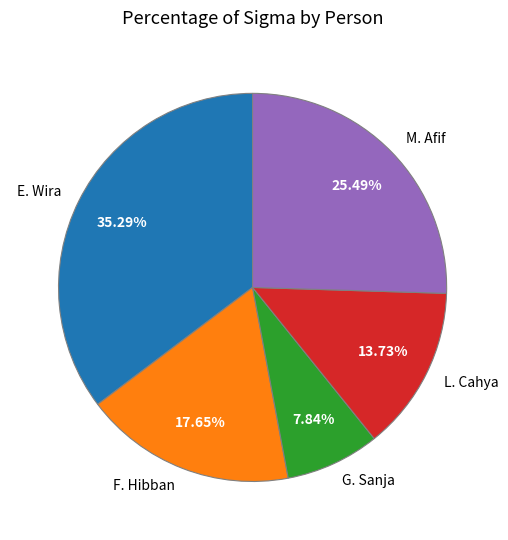

The F. Hibban slice represents 18% of the pie. True or false?

True